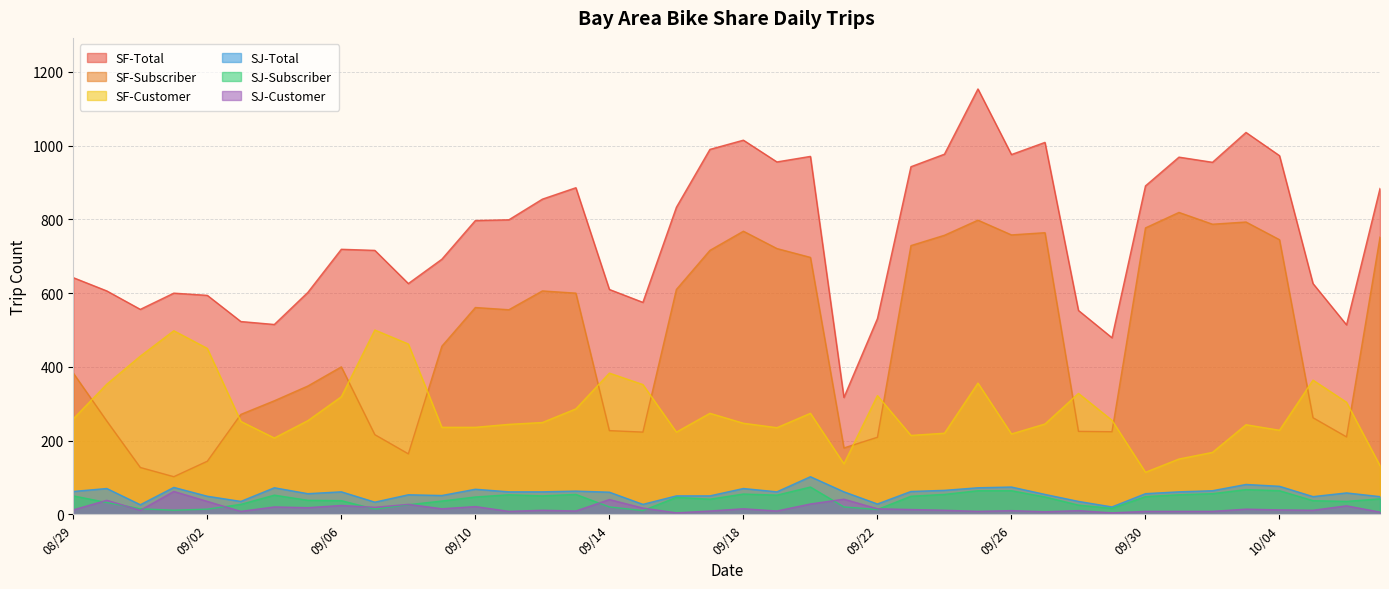

What is the label of the 9th point from the right?

09/29